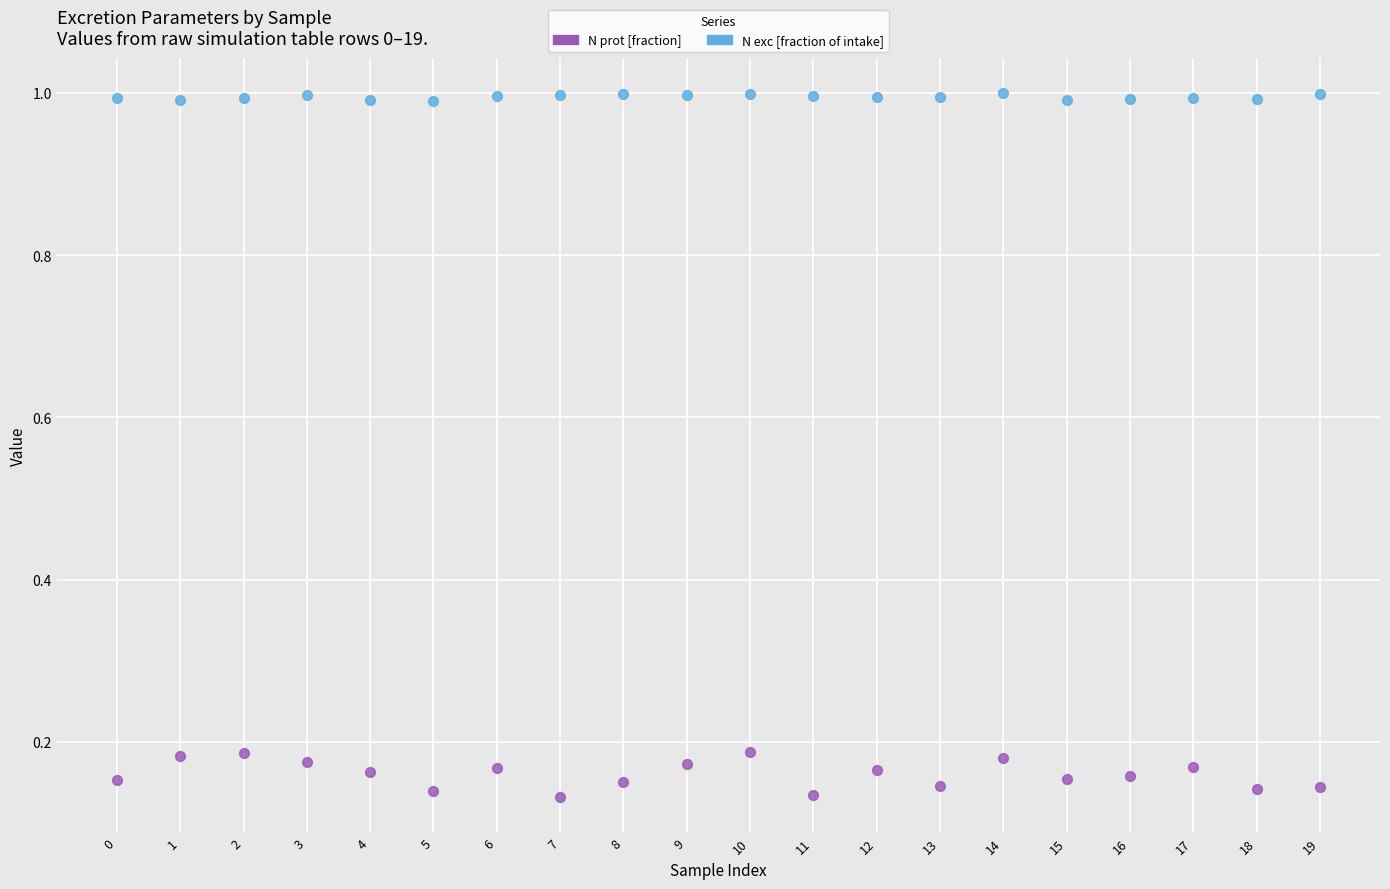

Which series contains the highest Y value?

N exc [fraction of intake]